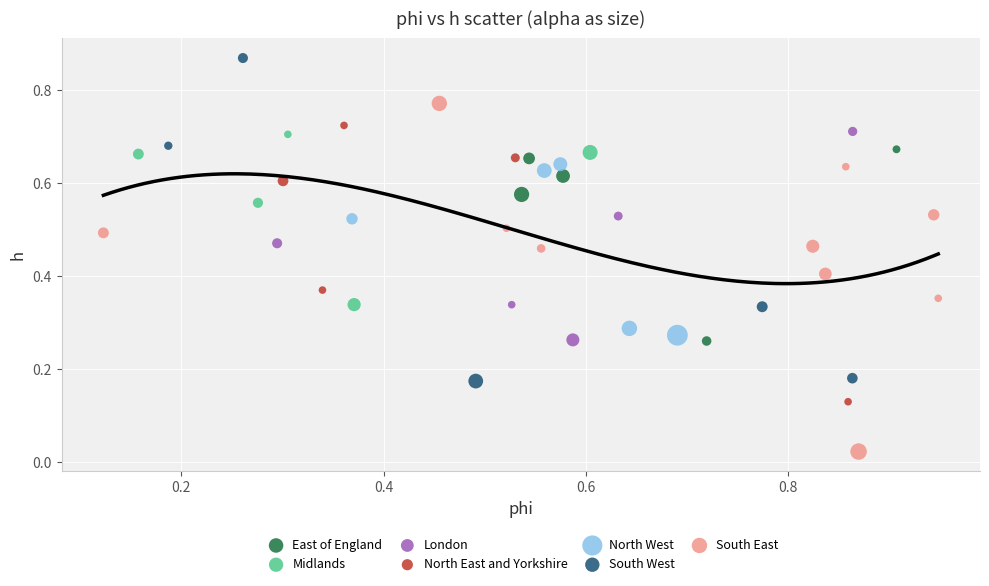

What are all the series names shown in the legend?

East of England, Midlands, London, North East and Yorkshire, North West, South West, South East